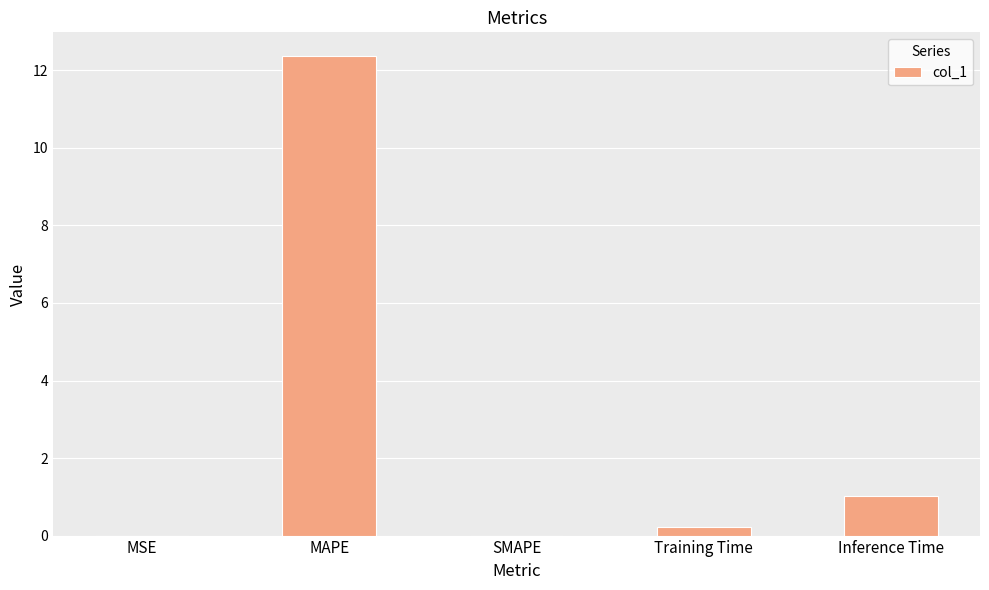

Does the chart contain stacked bars?

No